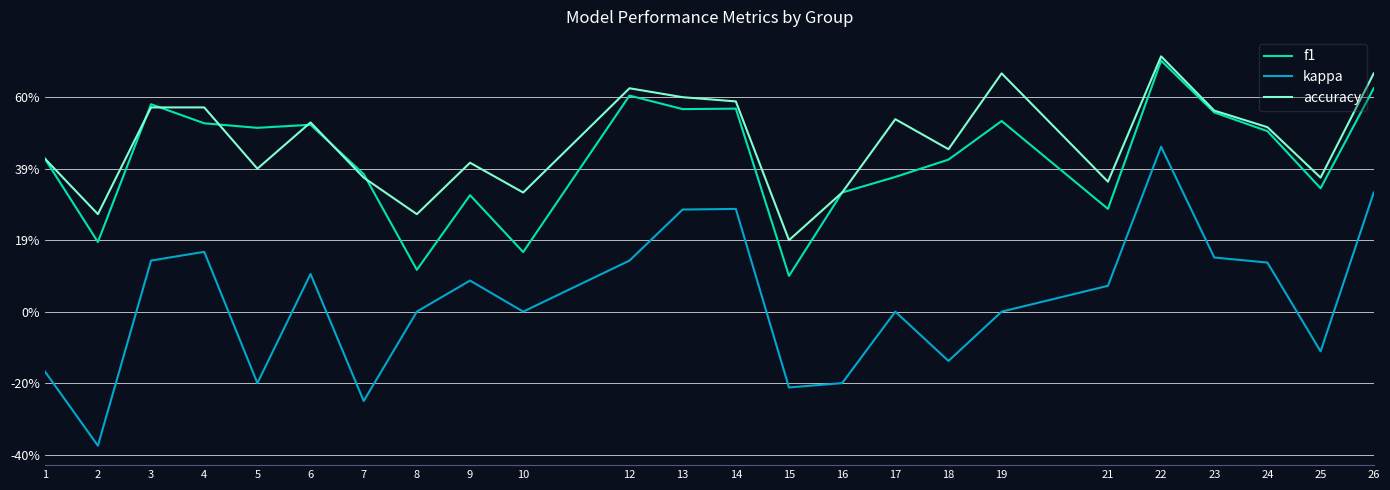

What are all the series names shown in the legend?

f1, kappa, accuracy